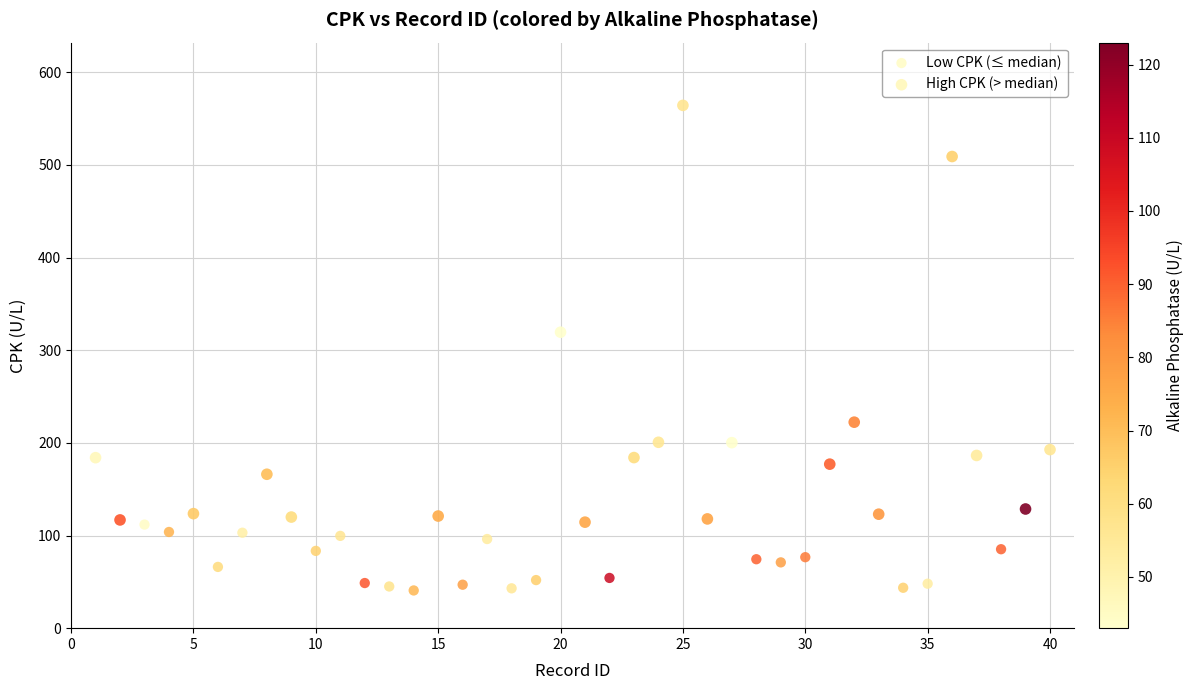

Which series has the largest Y range (max minus min)?

High CPK (> median)